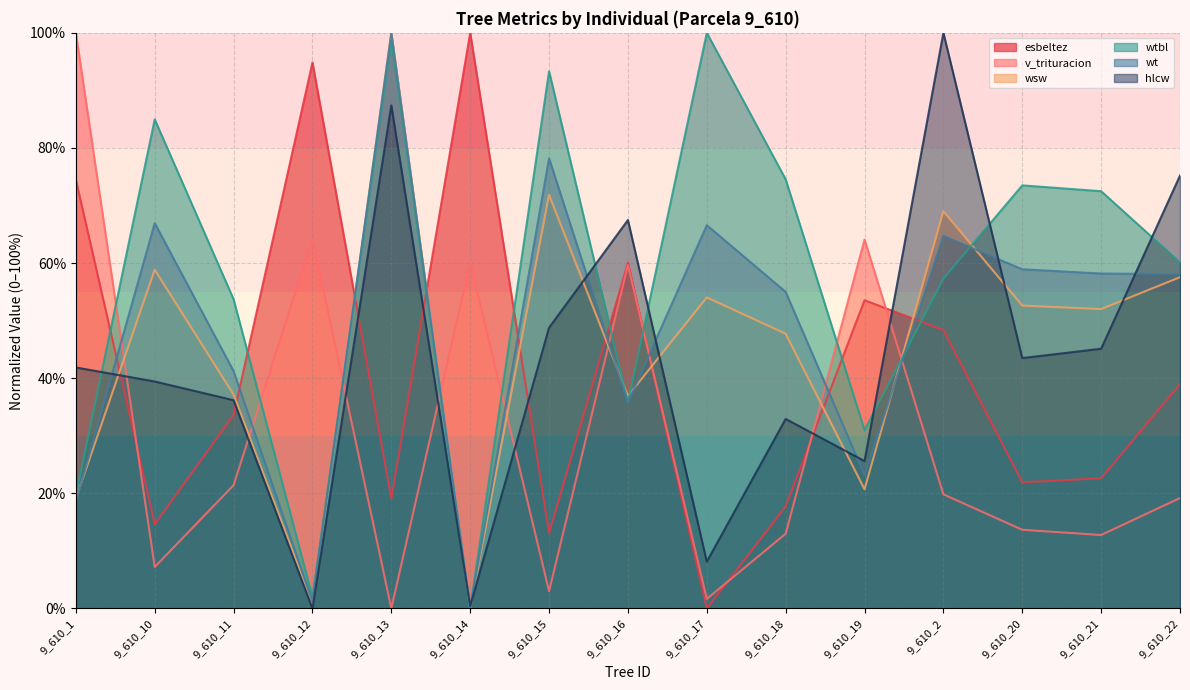

The value of hlcw at 9_610_22 is 25.2. True or false?

False